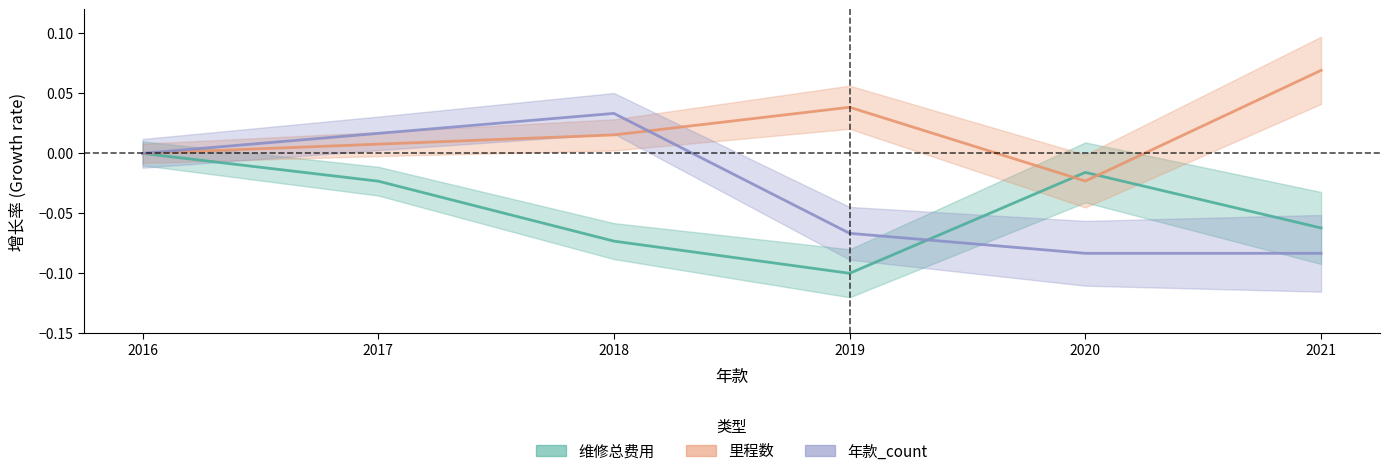

At which category is the sum across all series the highest?

2017